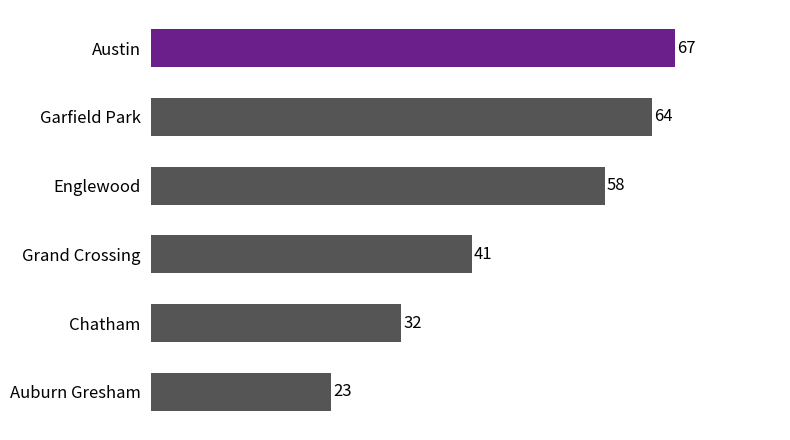

List the labels in order of value, largest first.

Austin, Garfield Park, Englewood, Grand Crossing, Chatham, Auburn Gresham